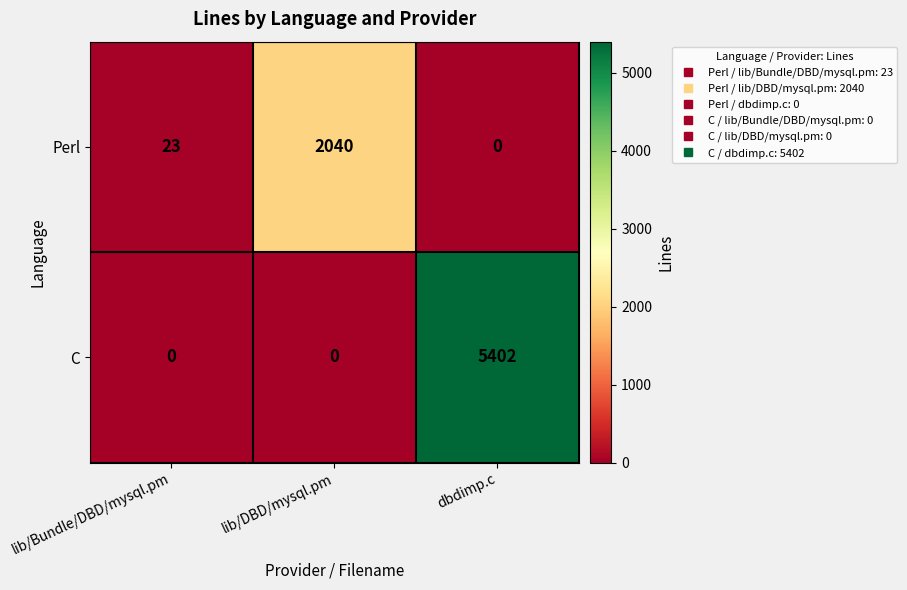

At how many categories does at least one series exceed 5347?

1